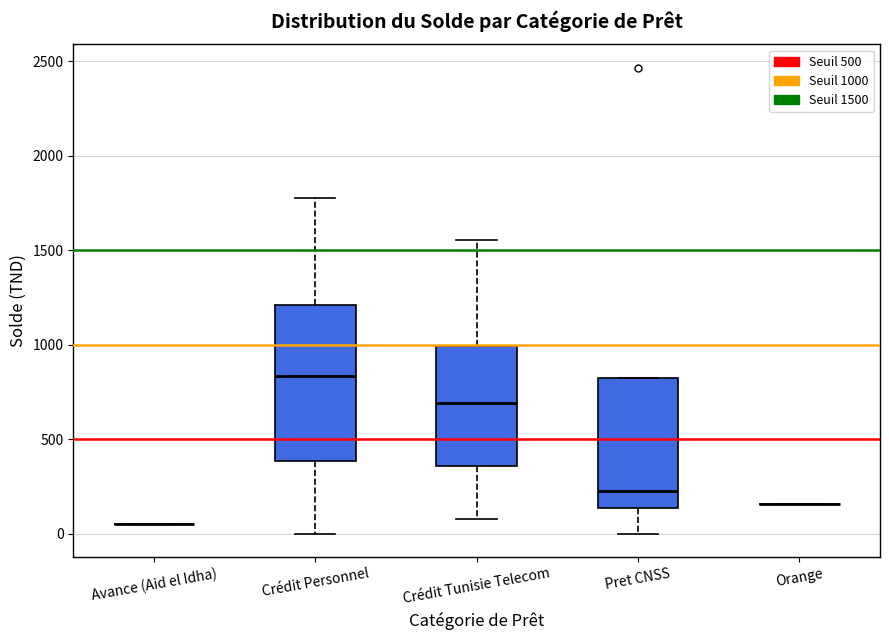

Which box is the tallest, from its lower edge to its upper edge?

Crédit Personnel